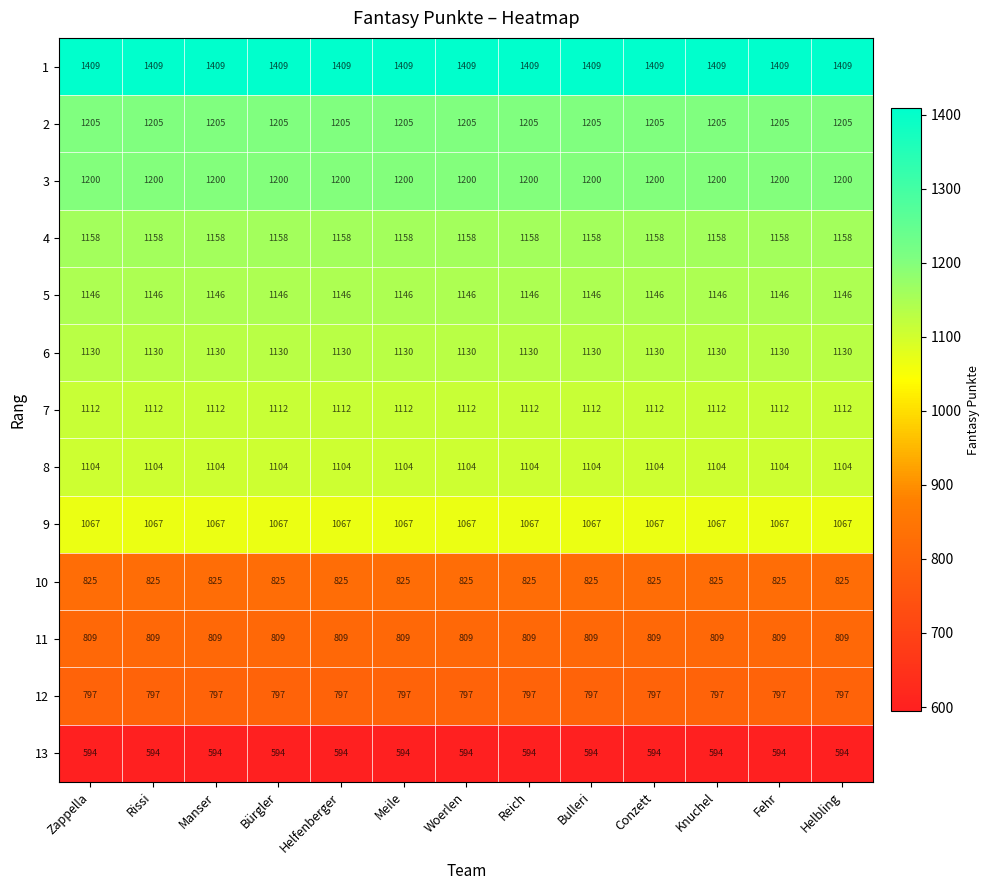

What is the average value of the 10 series?

825